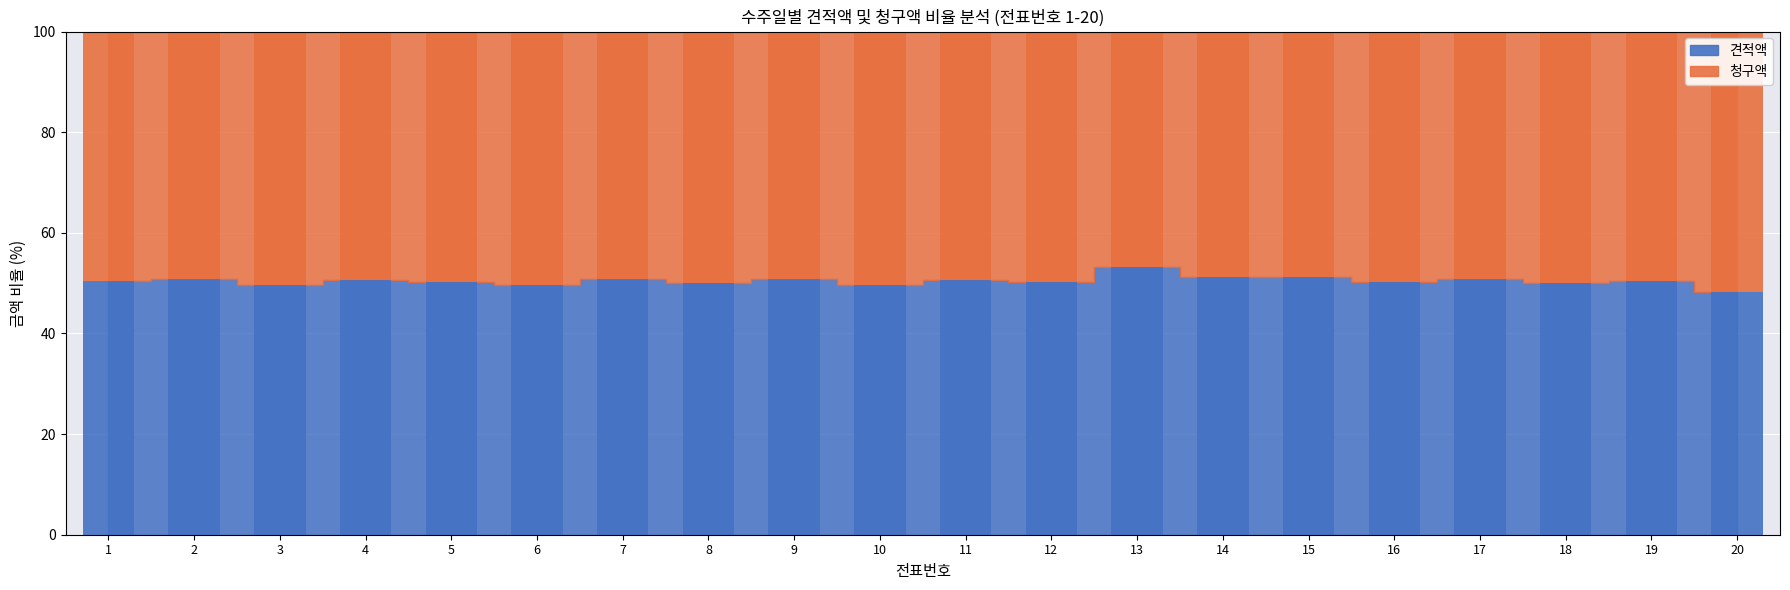

What is the total value across all series at 16?

100.0